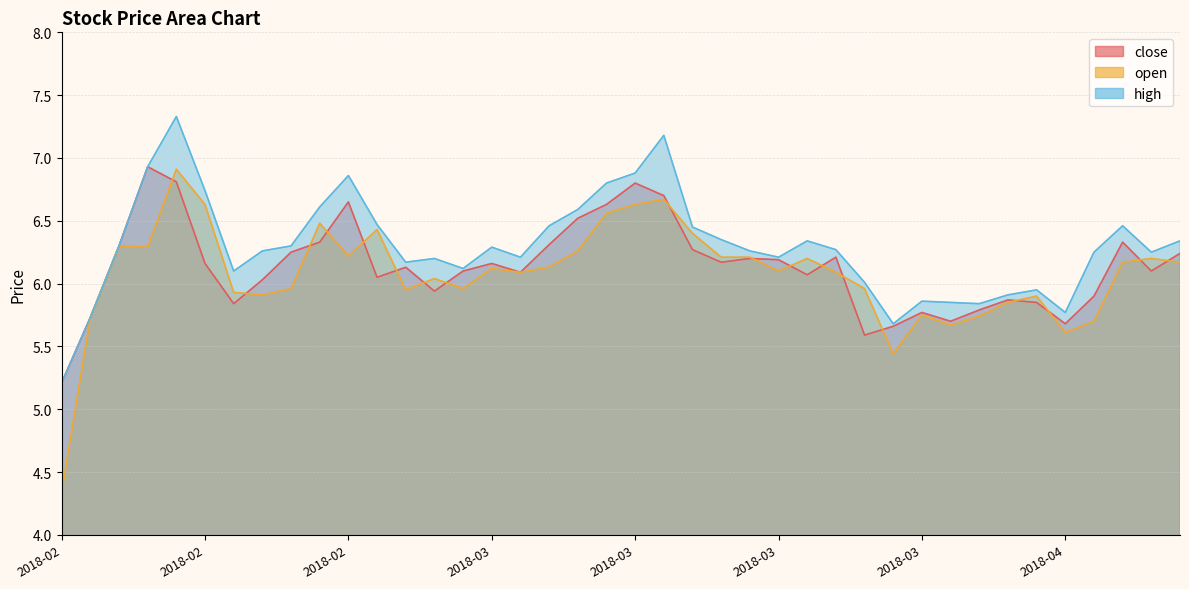

True or false: open has more than 1 interior local peaks.

True